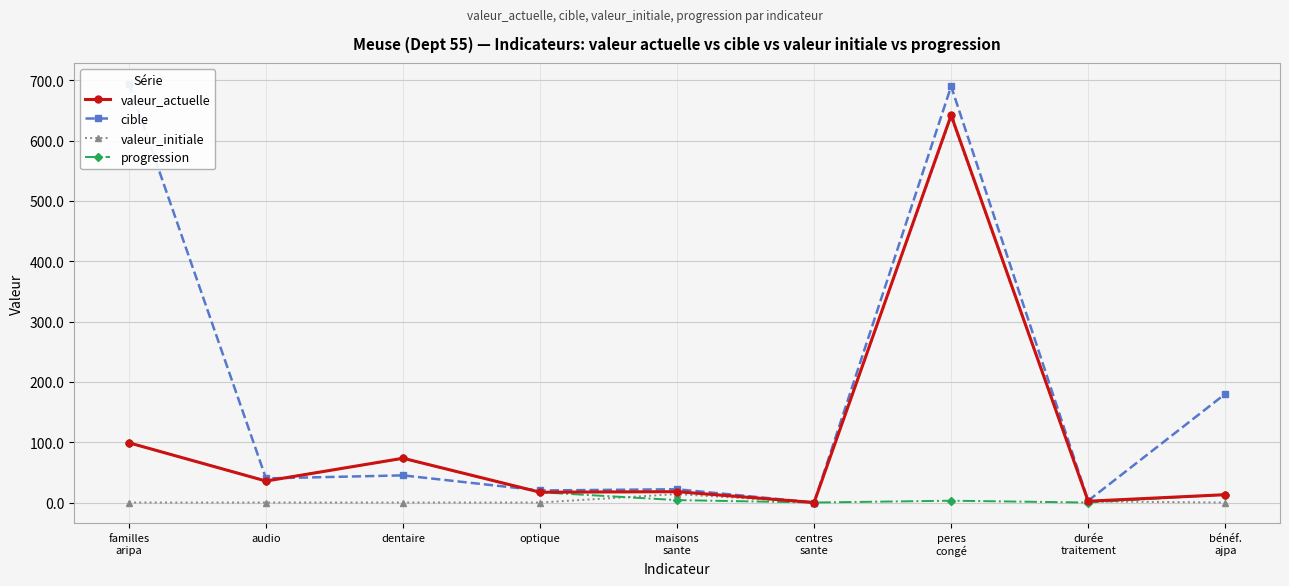

What is the spread (max minus min) of values at bénéf.
ajpa?

180.0